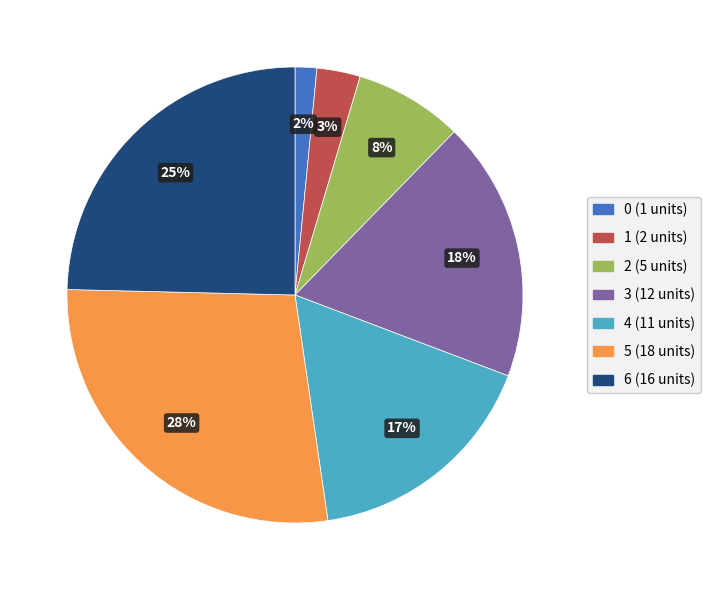

To the nearest percent, what is the average slice percentage?

14%